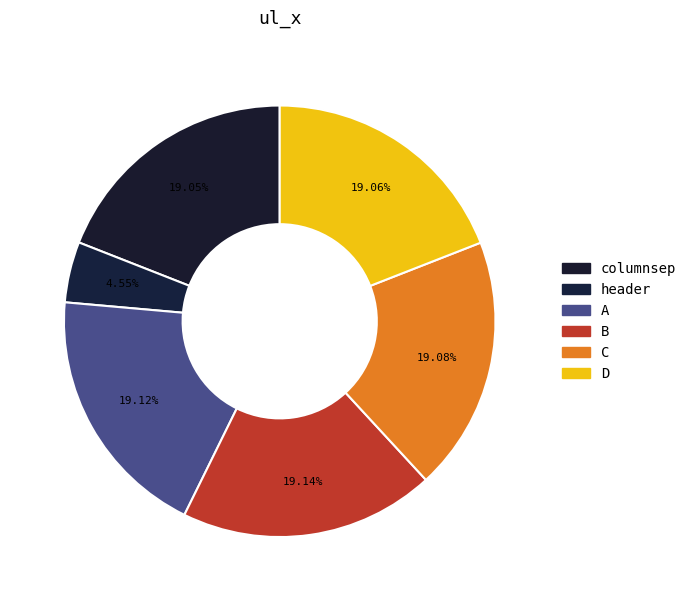

True or false: B accounts for 31% of the total.

False